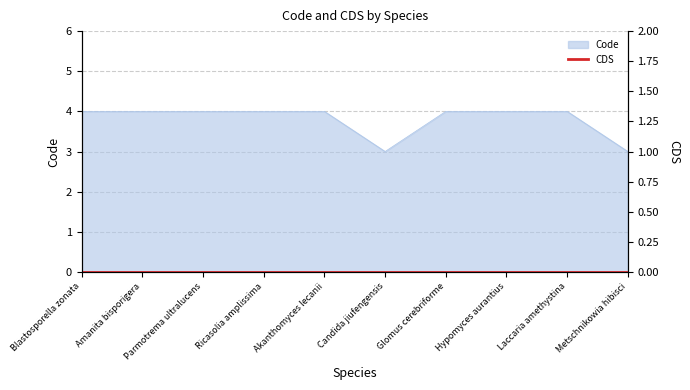

What is the difference between the second highest and minimum values?

1